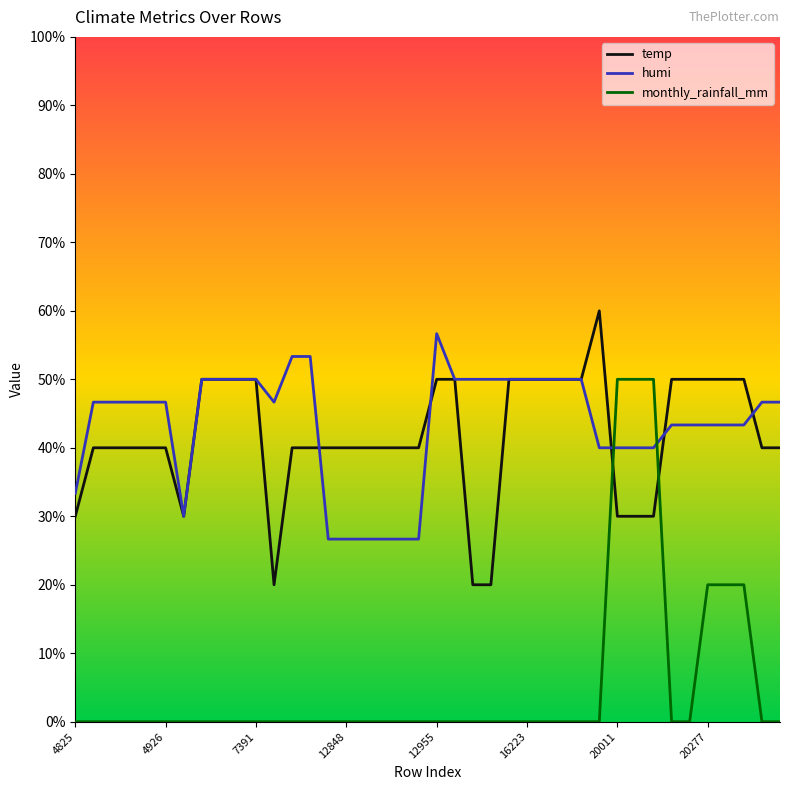

Which series has the largest range (max minus min)?

monthly_rainfall_mm